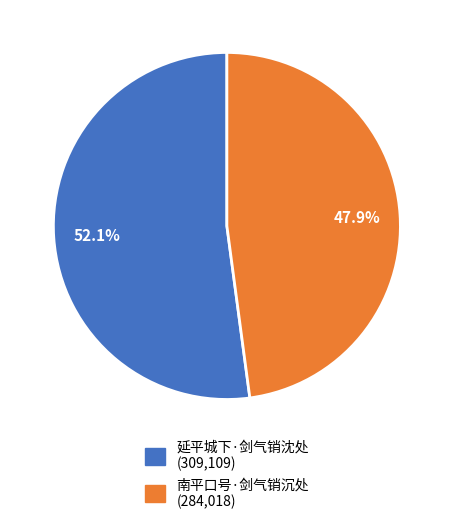

Is the sum of 南平口号·剑气销沉处 and 延平城下·剑气销沈处 greater than half?

Yes